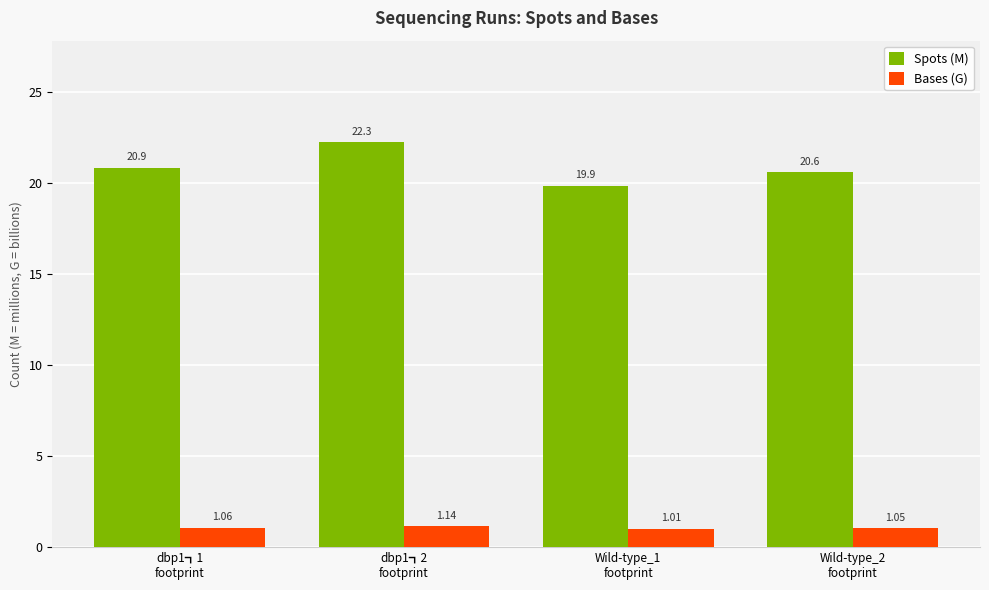

Count the number of categories in the chart.

4